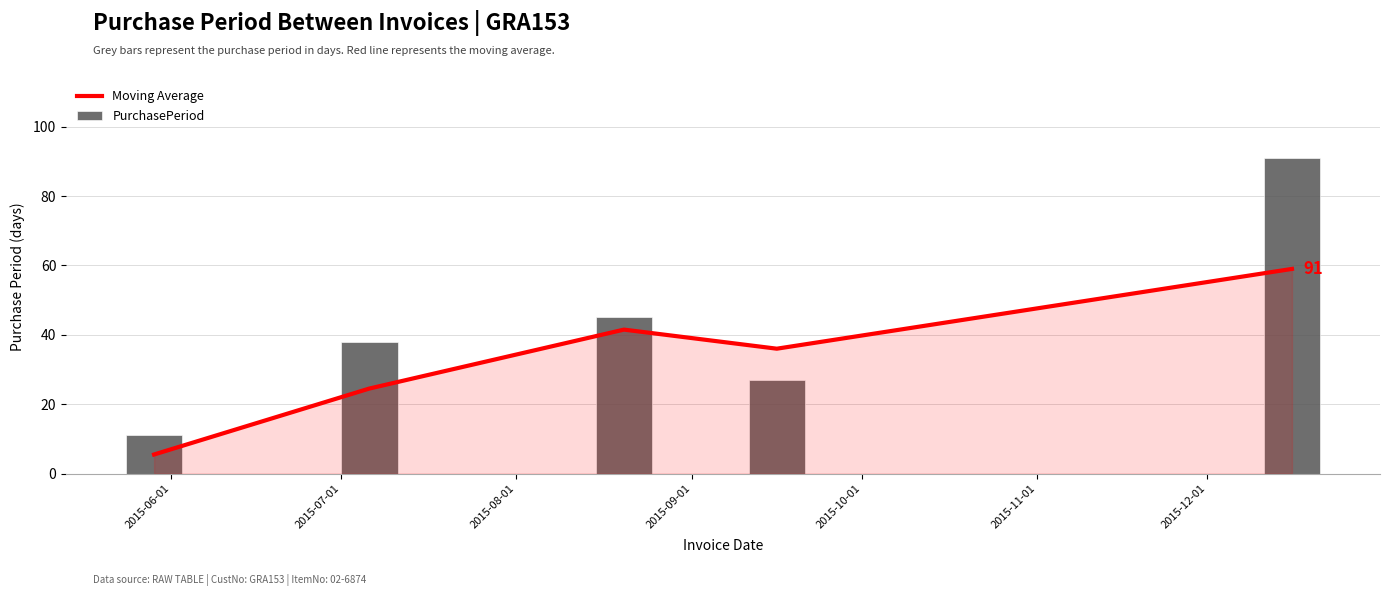

Which series has the largest range (max minus min)?

PurchasePeriod